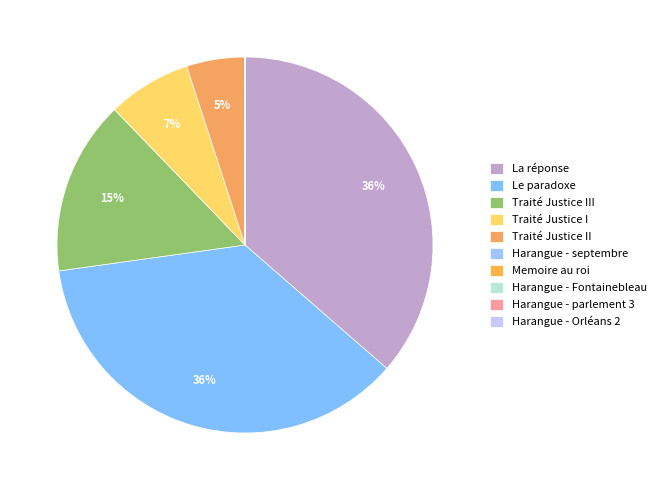

Rank the categories by value from lowest to highest.

Harangue - parlement 3, Harangue - Orléans 2, Harangue - Fontainebleau, Harangue - septembre, Memoire au roi, Traité Justice II, Traité Justice I, Traité Justice III, La réponse, Le paradoxe